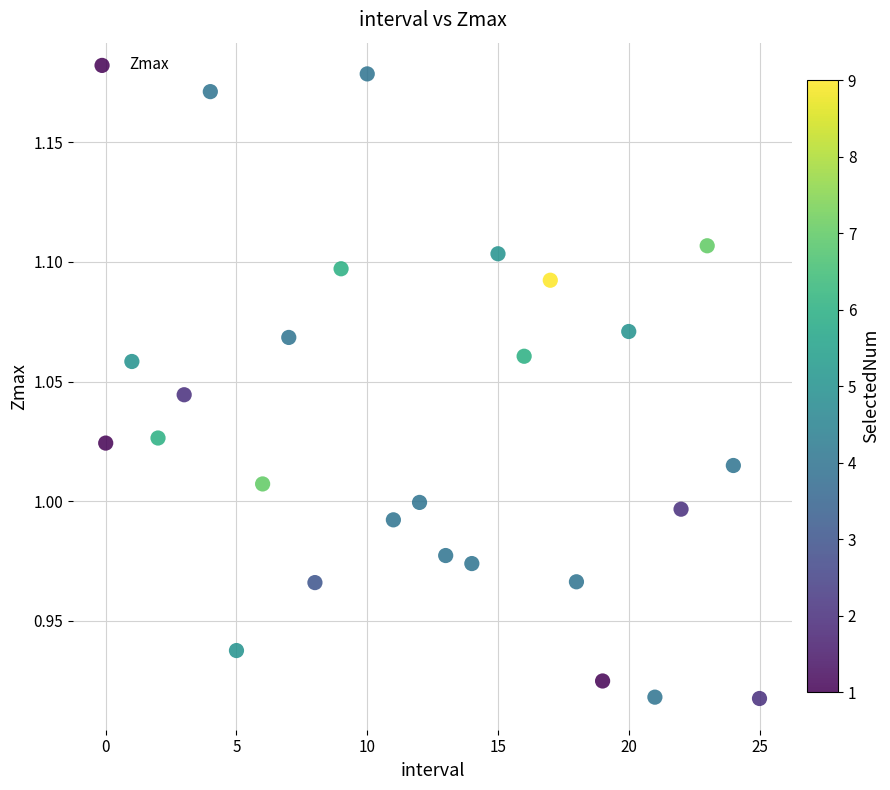

What is the range of Y values (max minus min)?

0.3